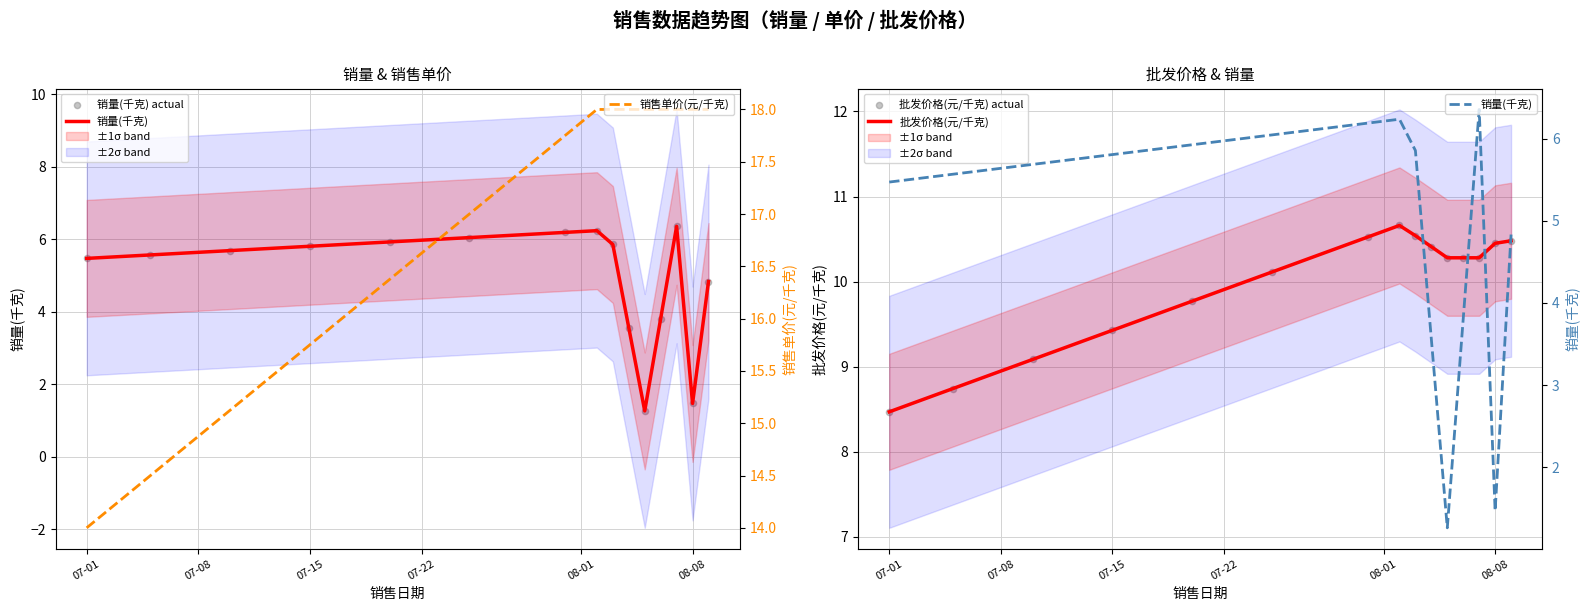

What is the lowest value of the 批发价格(元/千克) series?

8.5